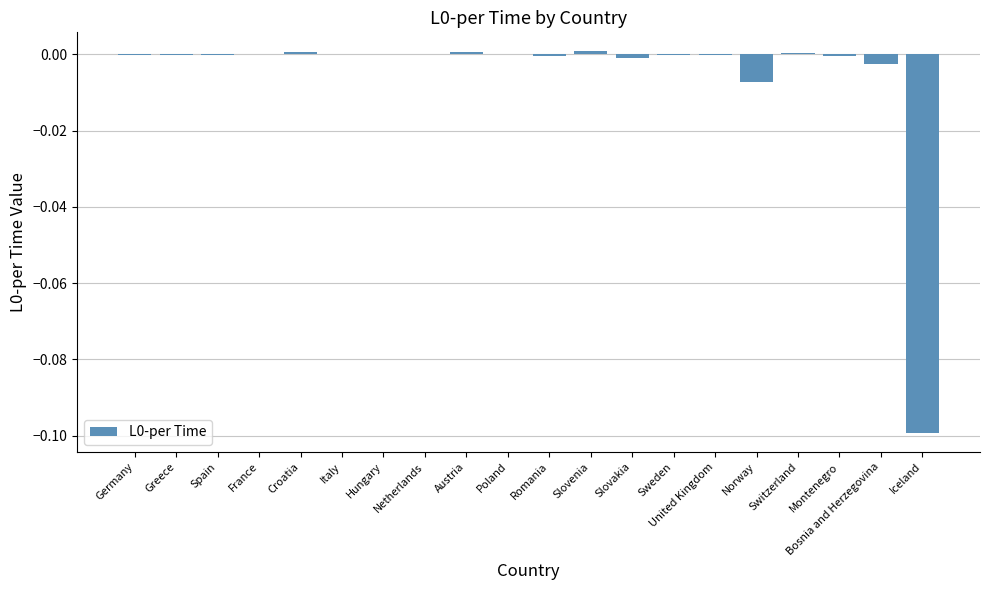

Between Bosnia and Herzegovina and Spain, which is larger?

Spain